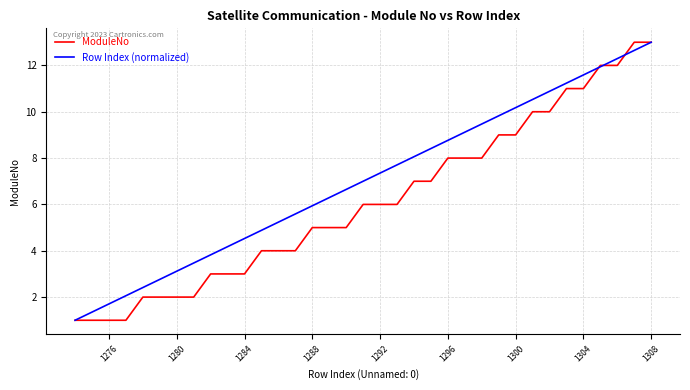

Rank the series by their average value, from highest to lowest.

Row Index (normalized), ModuleNo